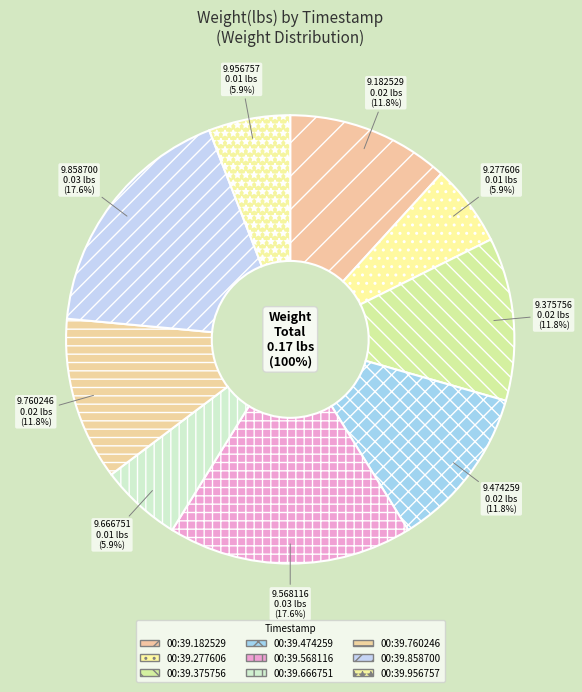

The 01:00:39.666751 slice represents 1% of the pie. True or false?

False